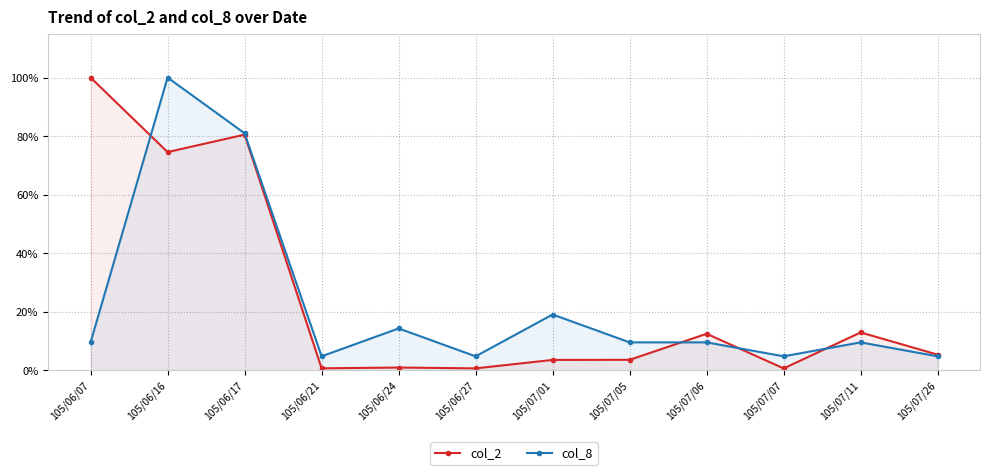

What are all the series names shown in the legend?

col_2, col_8